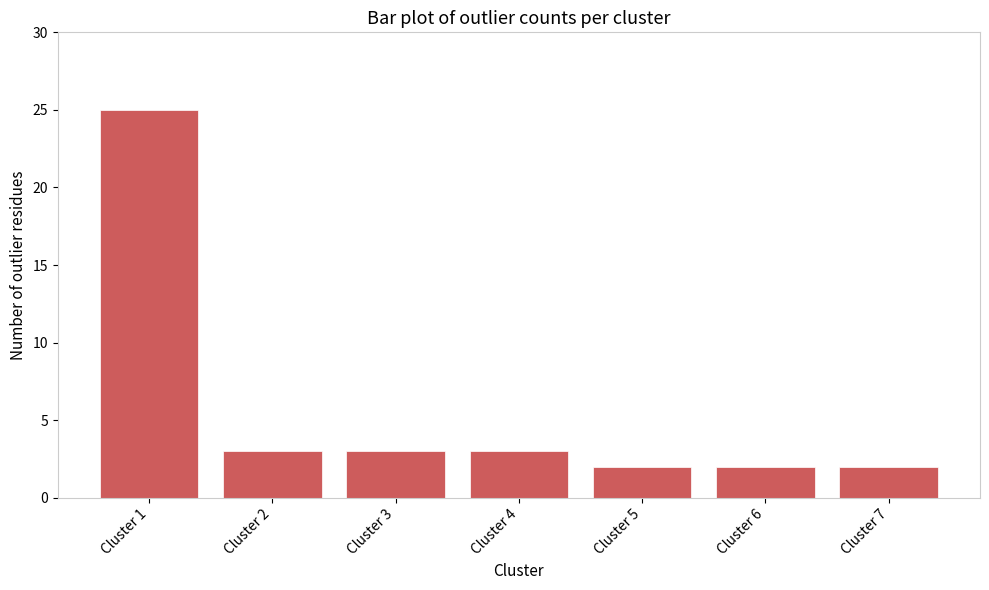

What is the average value?

6